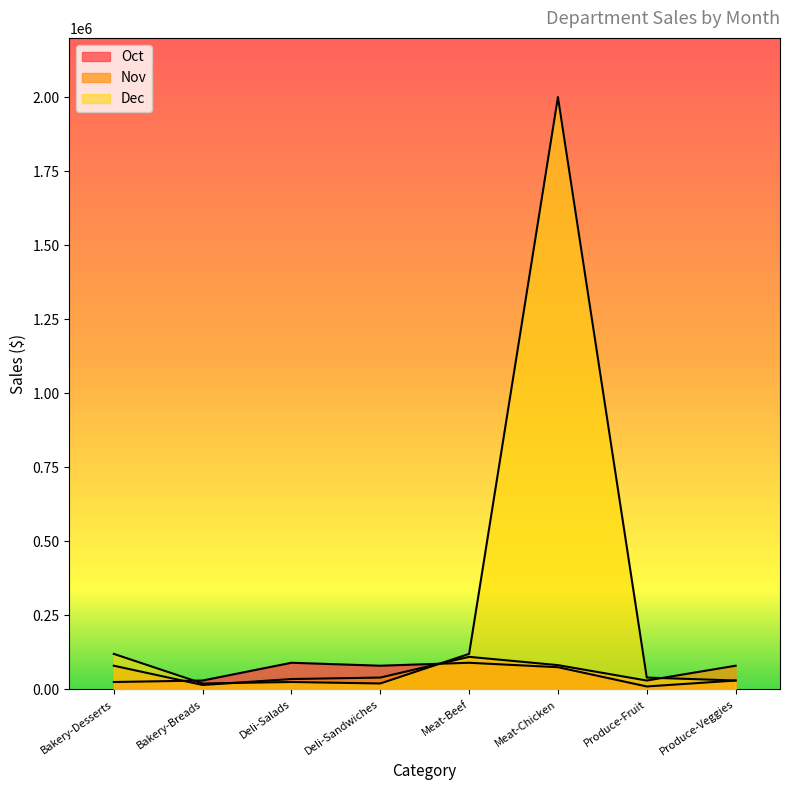

What are all the series names shown in the legend?

Oct, Nov, Dec